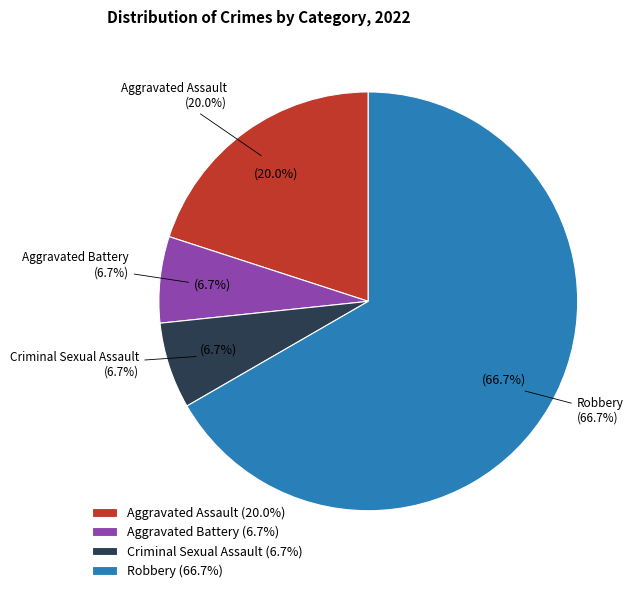

How much of the chart is everything except Aggravated Battery?

93.3%